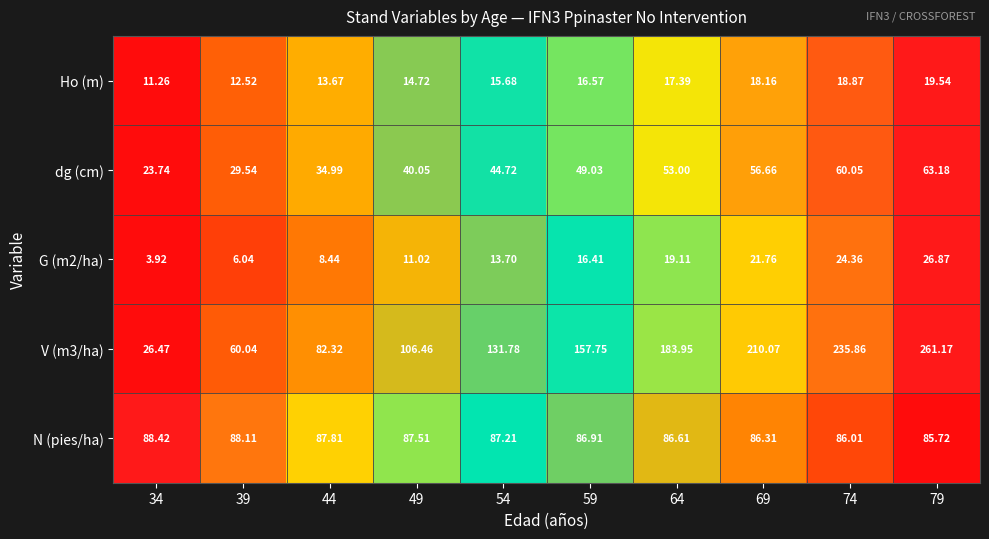

Is the value of Ho (m) at 44 greater than the value of G (m2/ha) at 79?

No